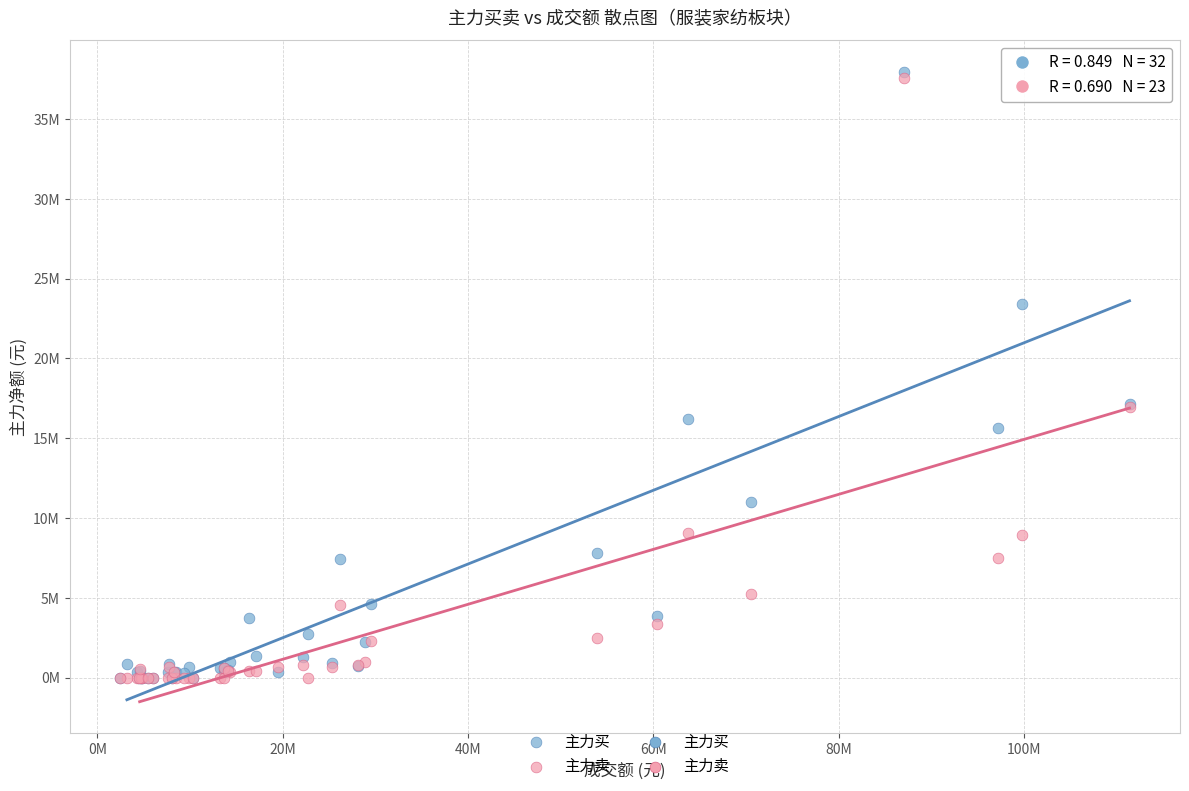

Which series has the widest spread of Y values?

主力买